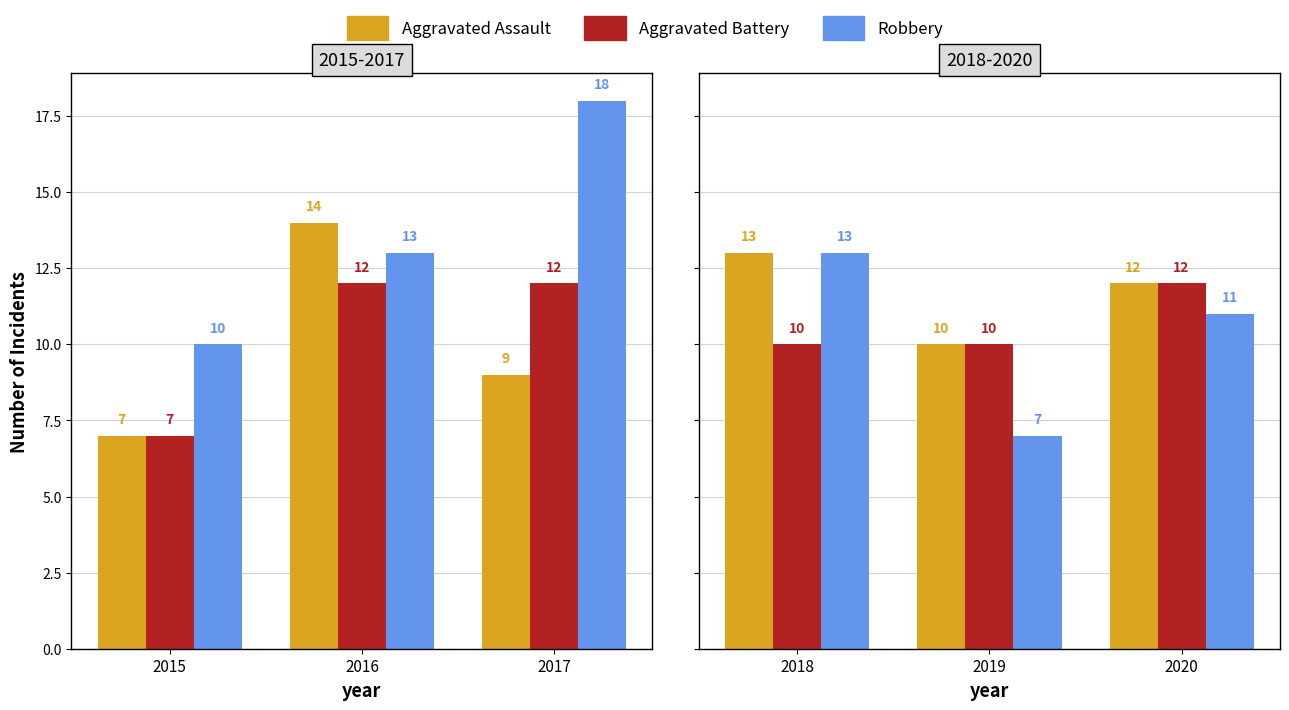

The Aggravated Battery series shows 4 at 2018. True or false?

False